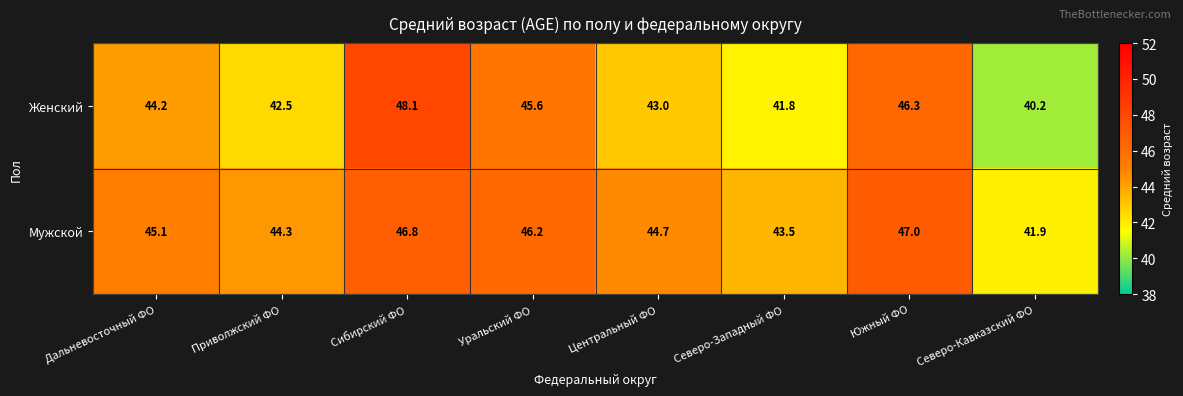

True or false: Женский has a value of 76.7 at Южный ФО.

False